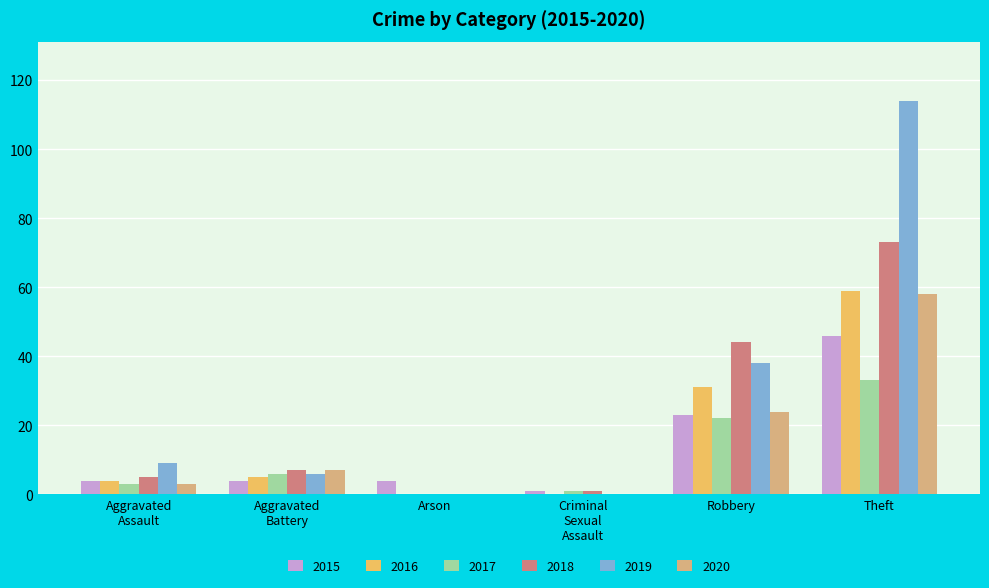

Where is 2020 nearest to the value 29?

Robbery